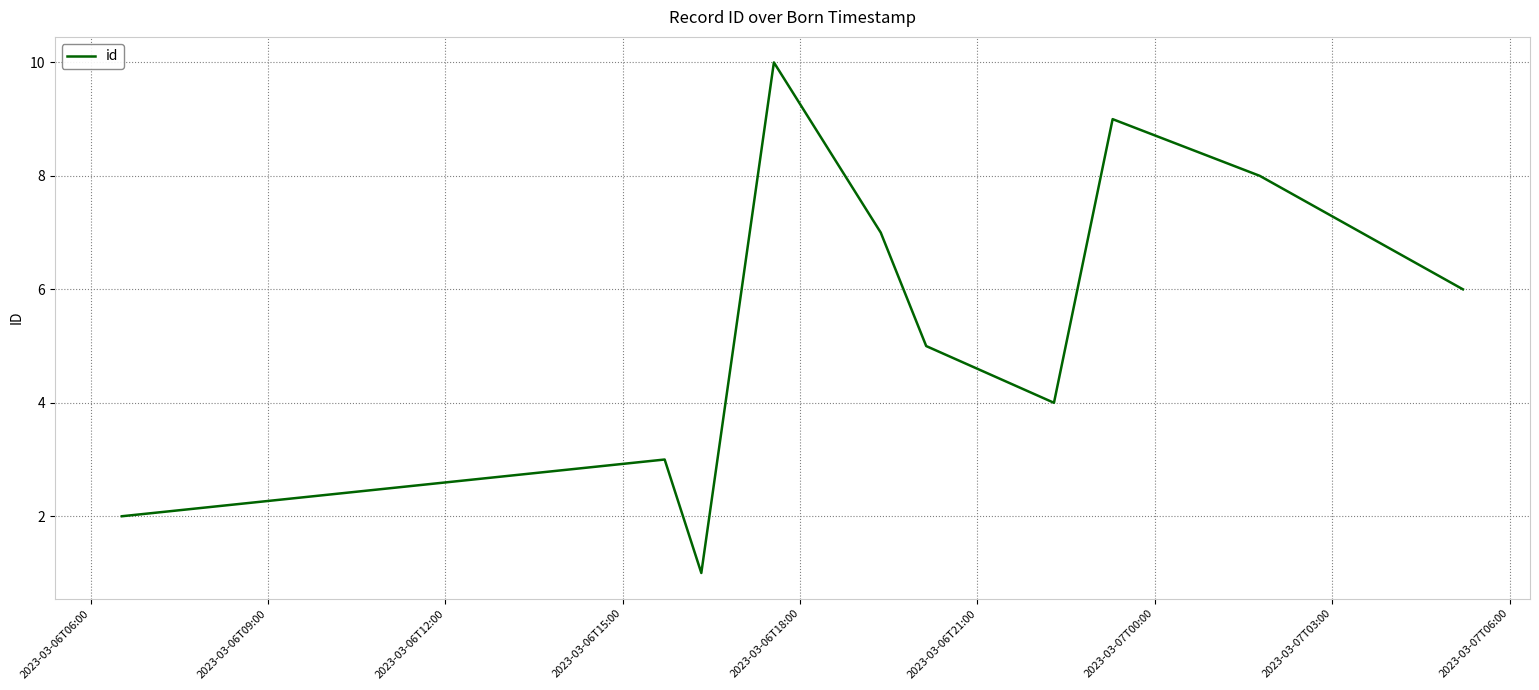

What is the difference between the maximum and minimum values?

9